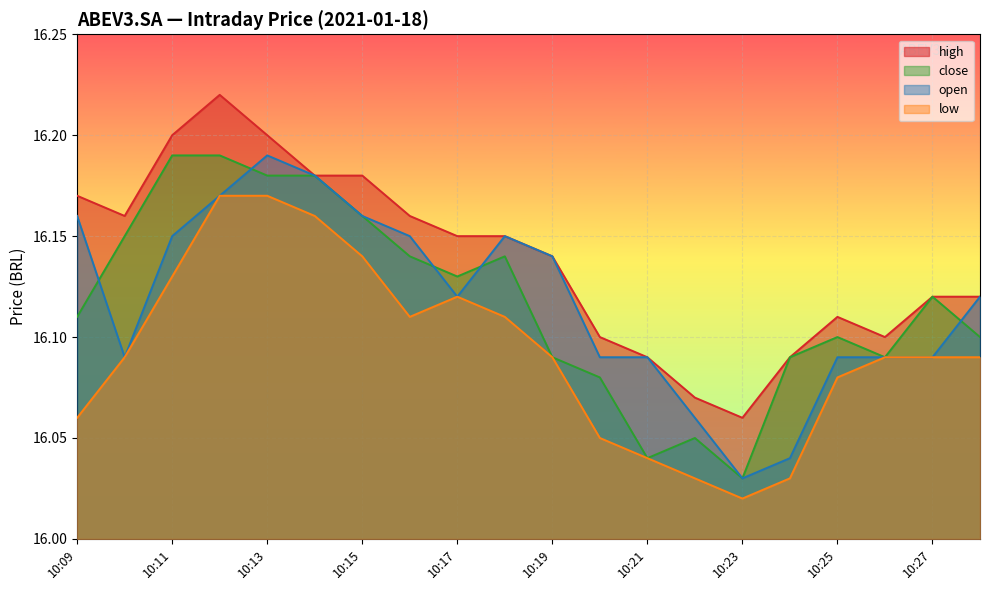

Which category has the lowest value in the close series?

10:23